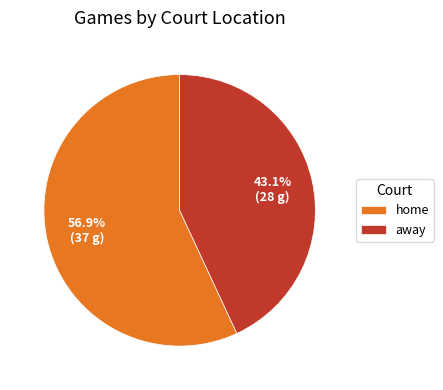

To the nearest percent, what is the difference between the largest and smallest slice percentages?

14%